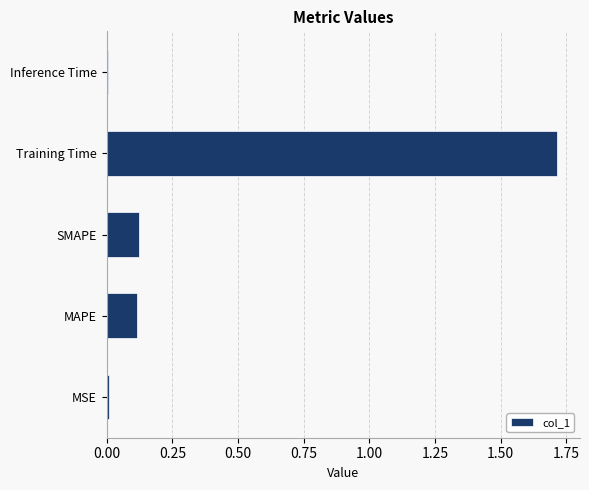

The chart shows a value of 0.0 at SMAPE. True or false?

False